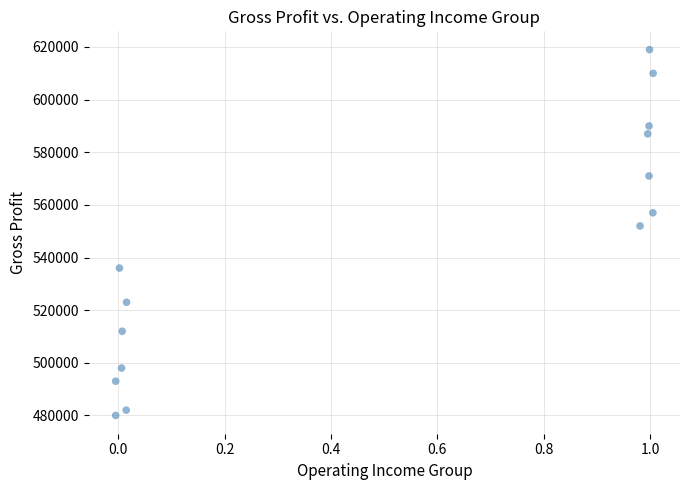

What is the range of Y values (max minus min)?

139000